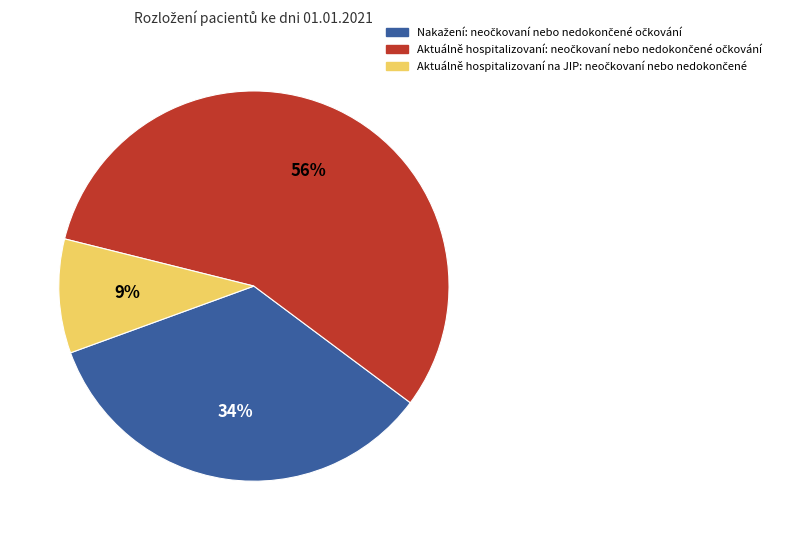

Count the number of slices in the pie.

3